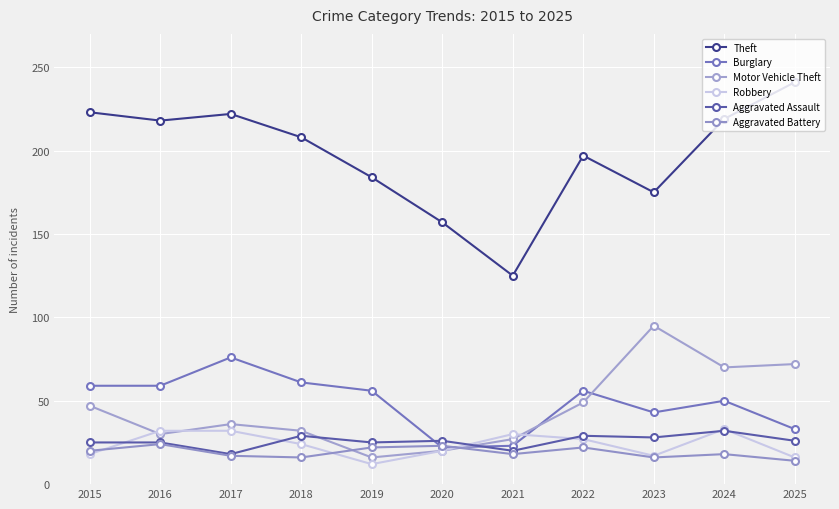

At which label does Motor Vehicle Theft reach its peak?

2023